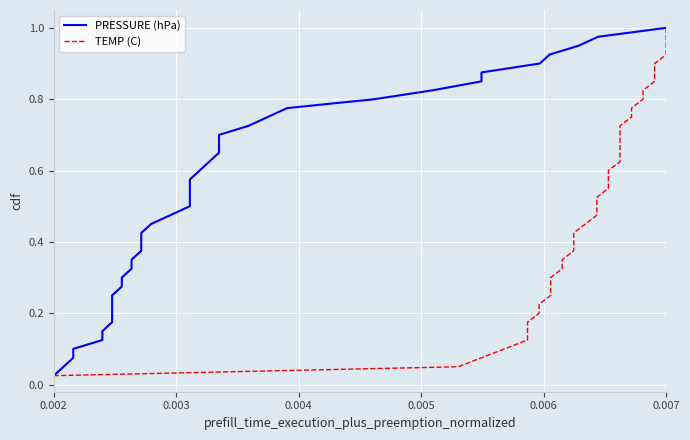

What is the value of the PRESSURE (hPa) point at the 20th from the left?

0.5